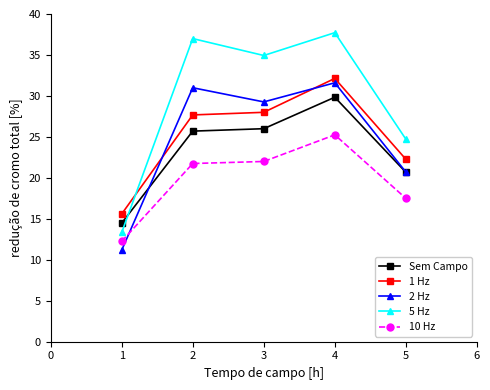

How many intersections are there between 5 Hz and Sem Campo?

1